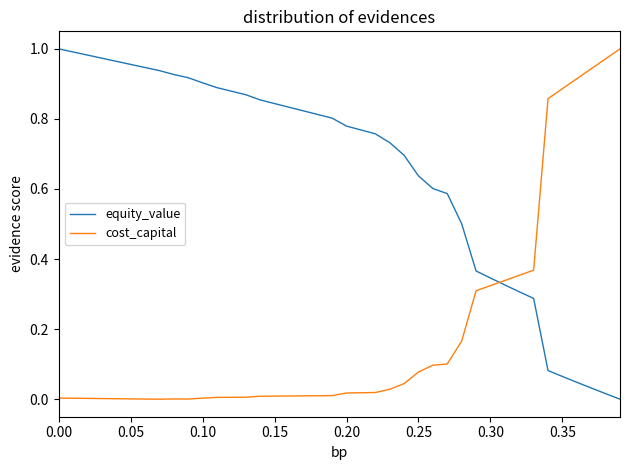

Which series ends up on top after the final intersection of equity_value and cost_capital?

cost_capital